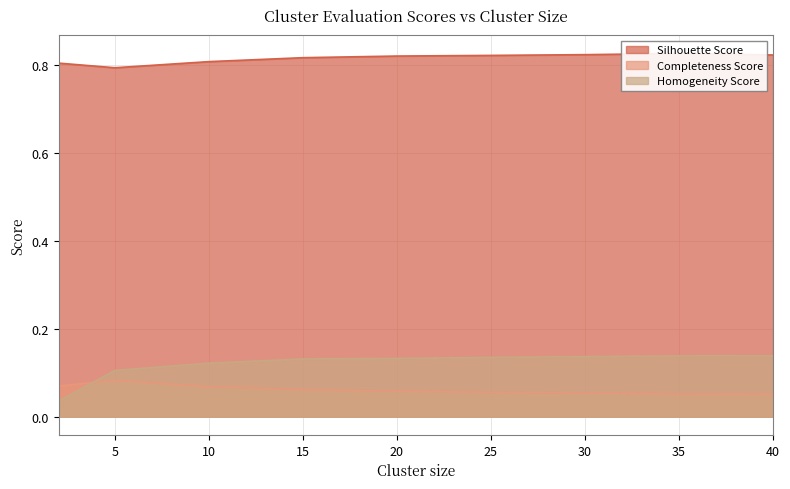

What value does the Homogeneity Score series have at 5?

0.1